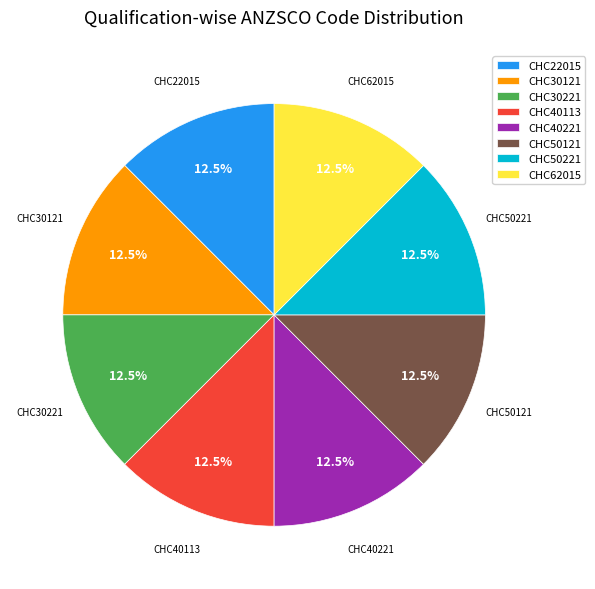

What is the ratio of the value at CHC40221 to the value at CHC50121?

1.0